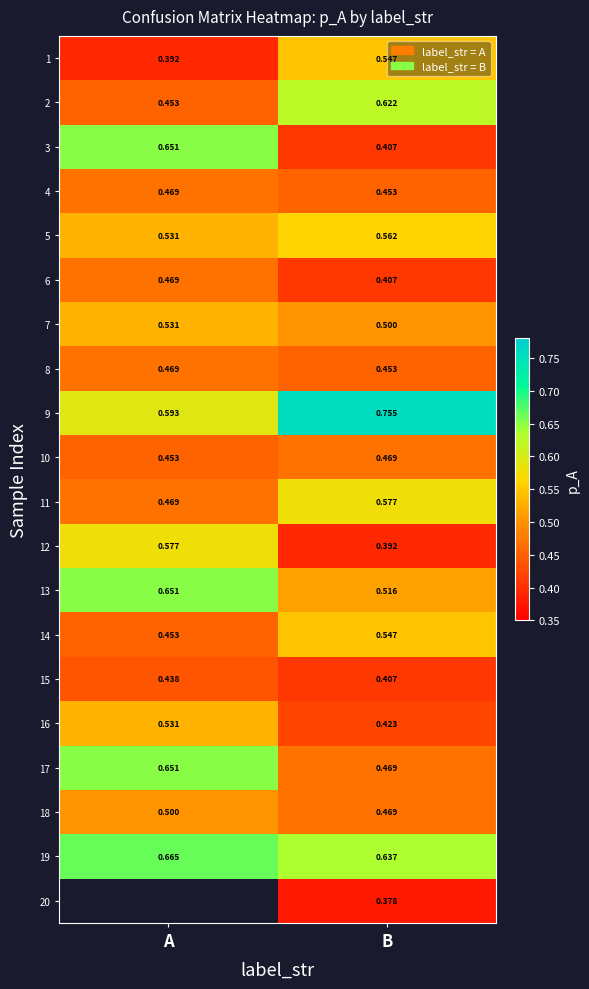

List the labels in order of 10 value, largest first.

B, A